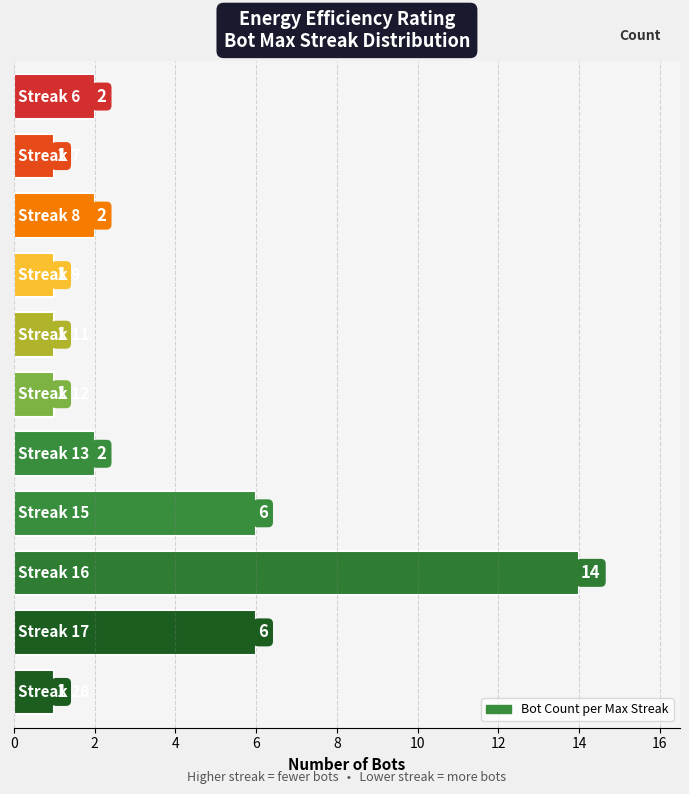

True or false: the data shows 3 at 8.

False